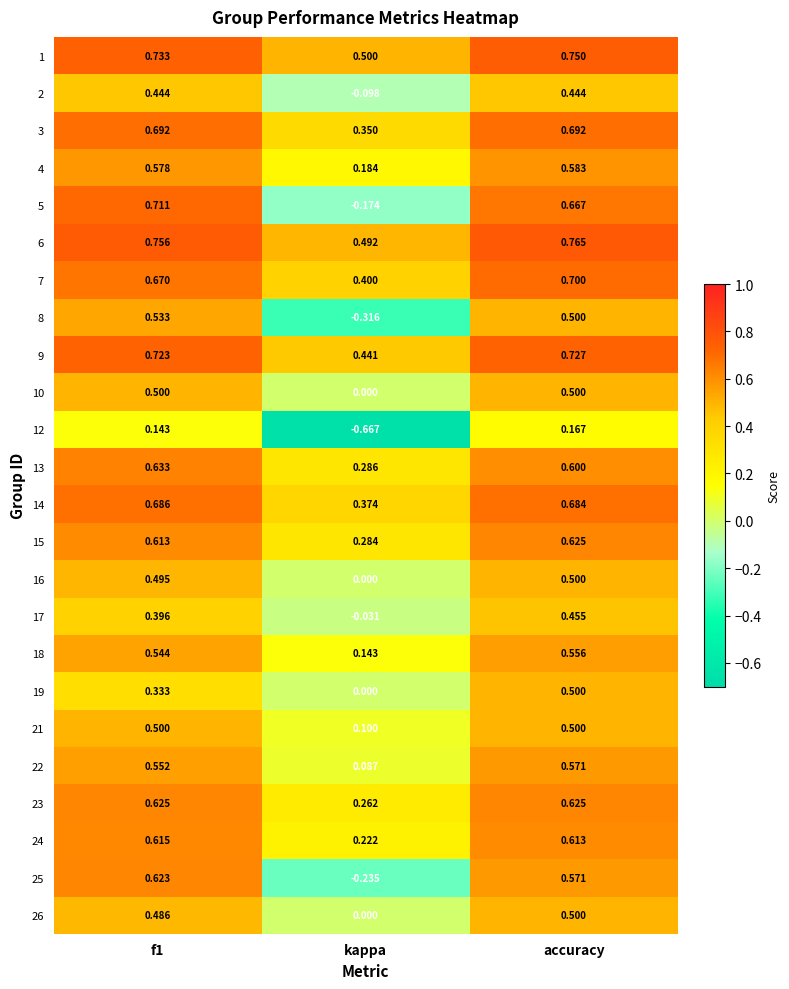

At which label is 14 closest to 0?

kappa